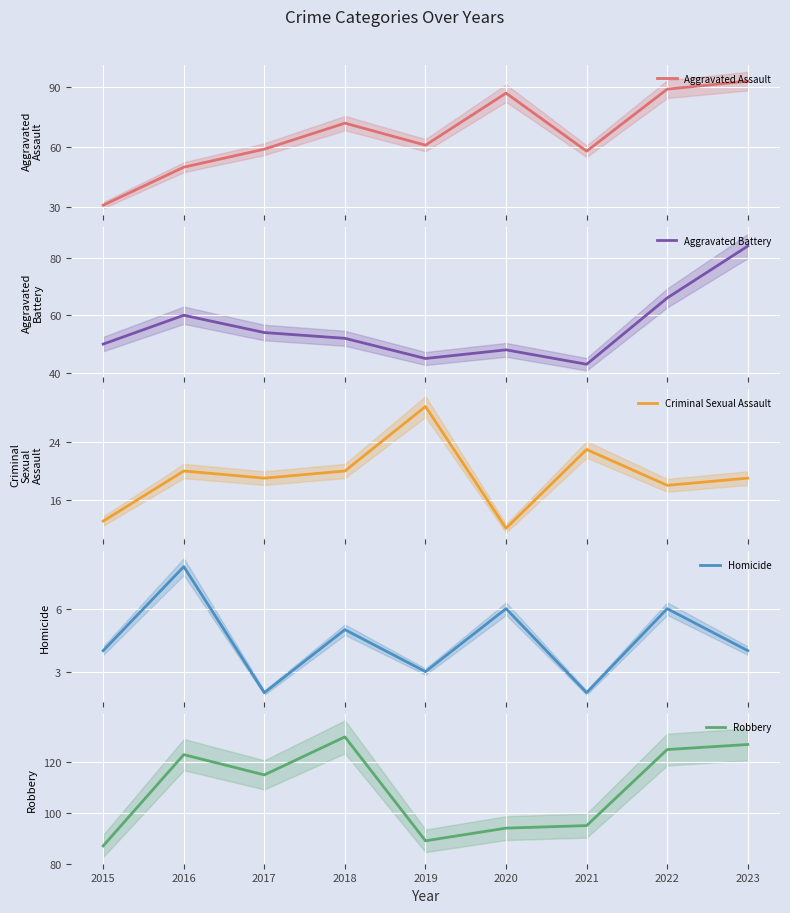

True or false: Aggravated Battery has a value of 48 at 2020.

True